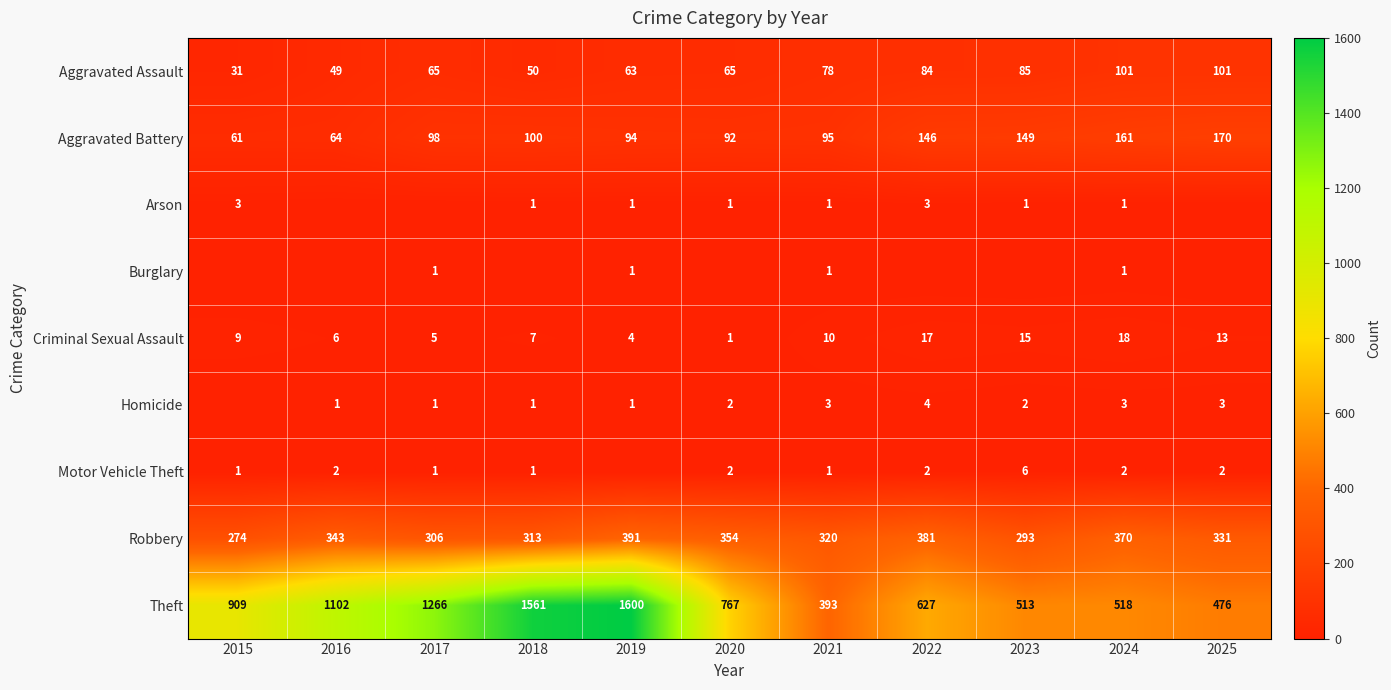

List the labels in order of Robbery value, largest first.

2019, 2022, 2024, 2020, 2016, 2025, 2021, 2018, 2017, 2023, 2015